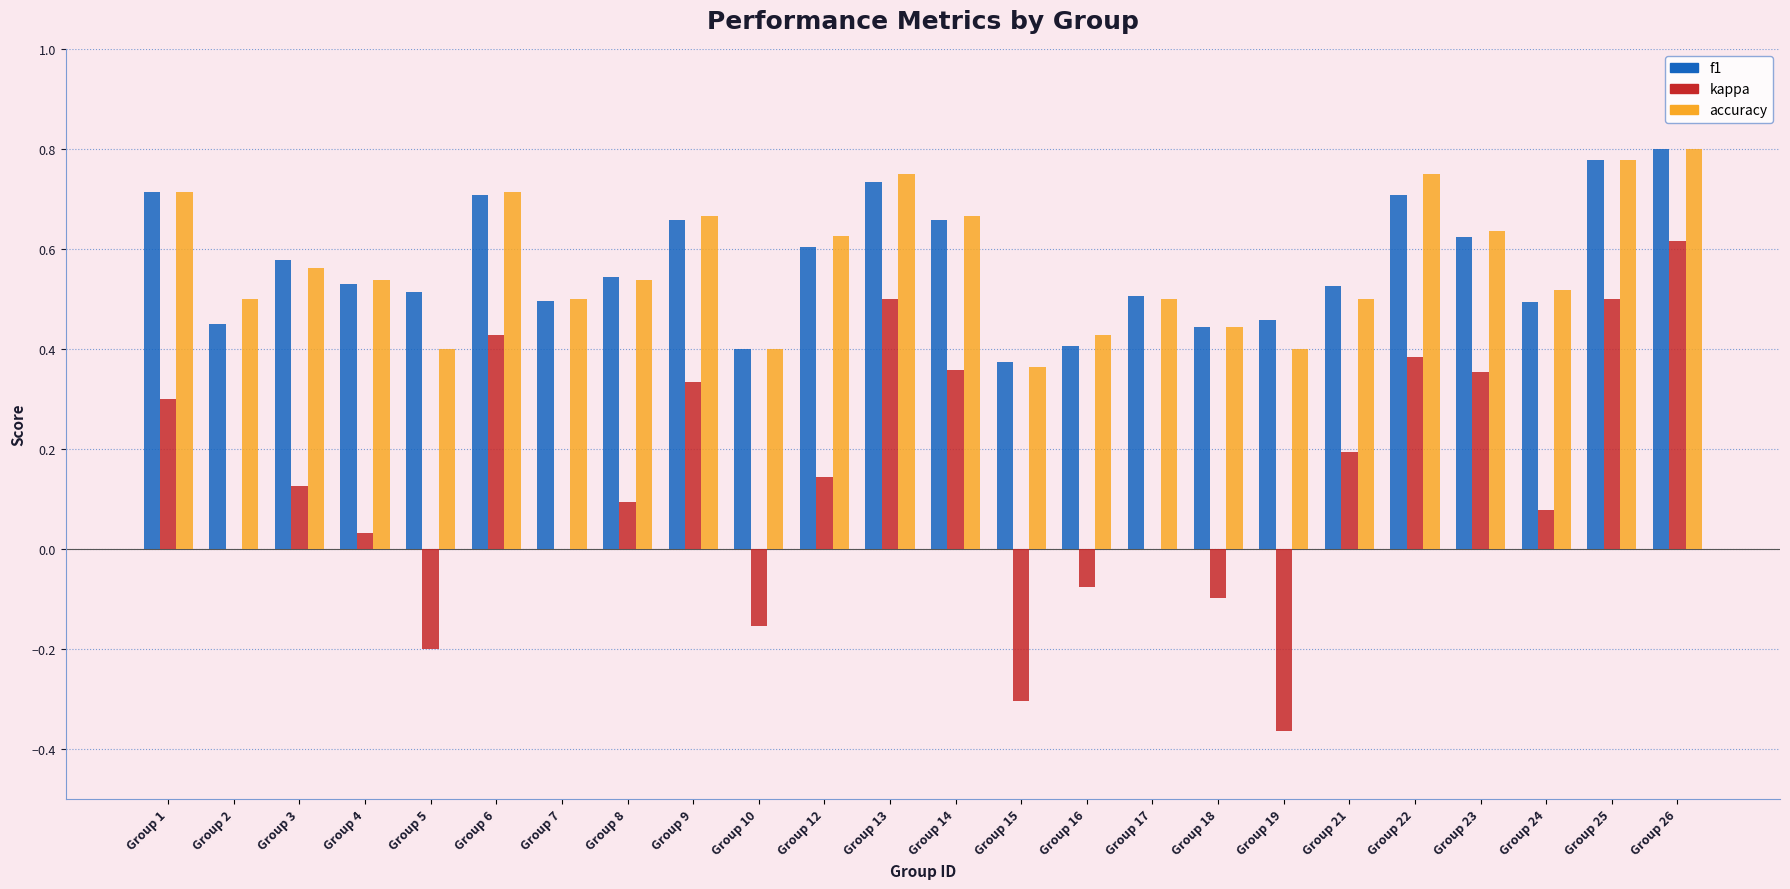

The value of accuracy at Group 26 is 0.8. True or false?

True